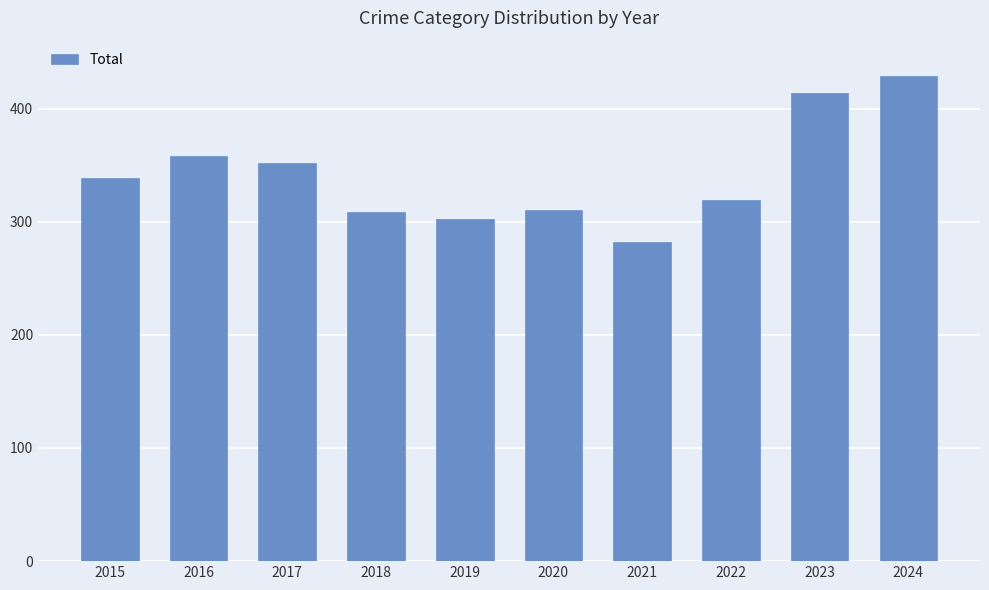

What is the minimum value shown in the chart?

282